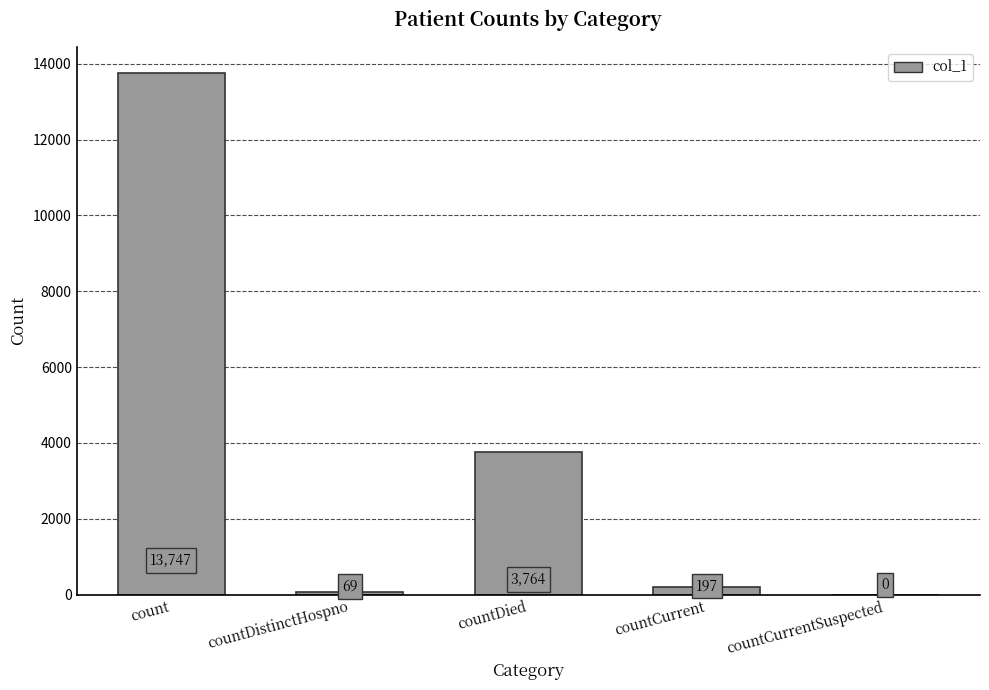

Which label corresponds to the largest value in the chart?

count